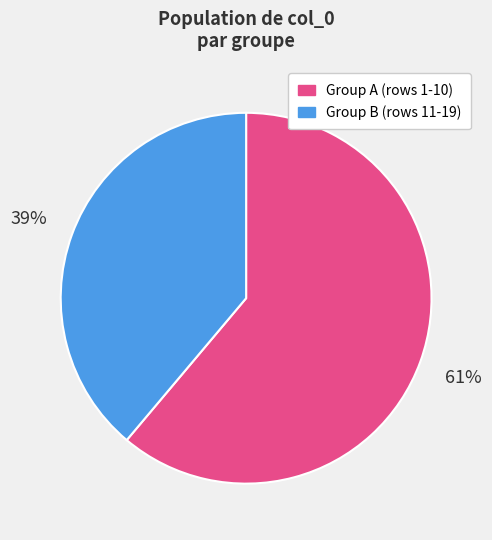

Which slice is the smallest?

Group B (rows 11-19)